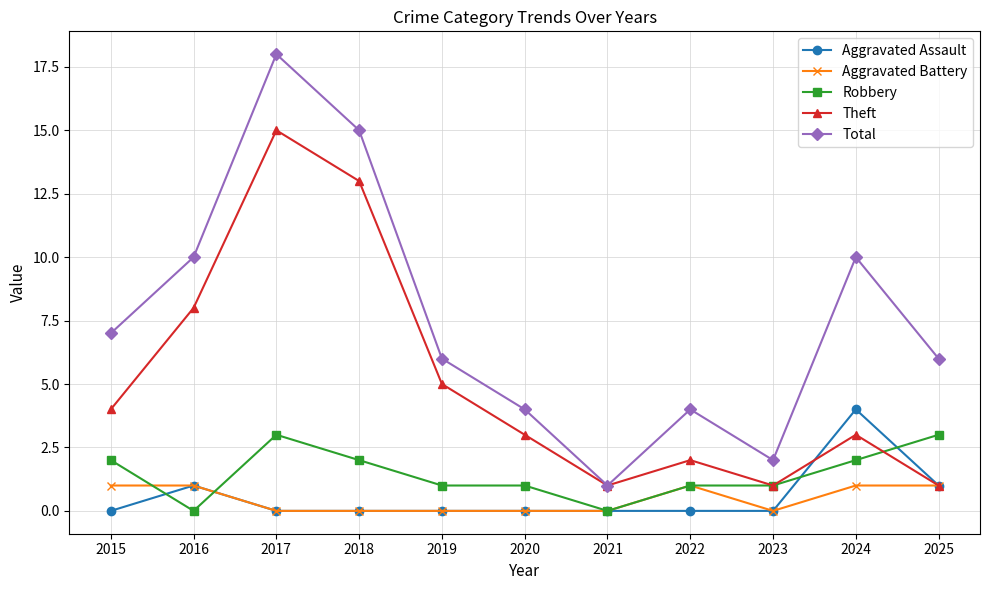

Which series has the widest spread of values?

Total